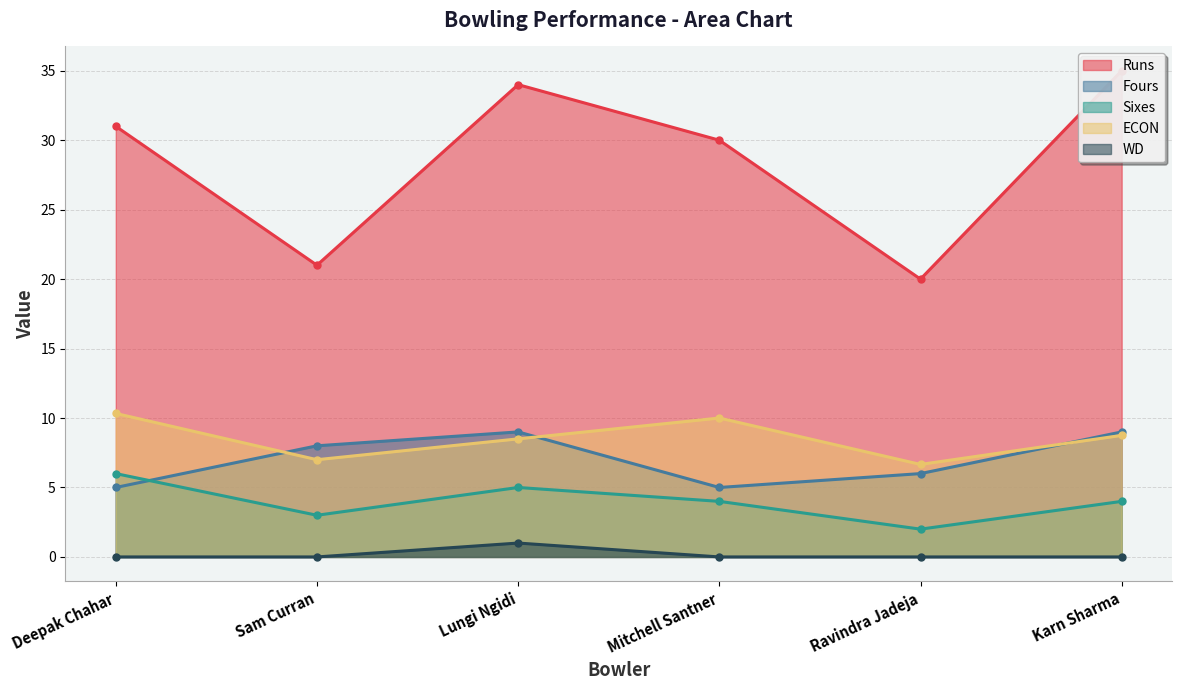

What is the highest value of the WD series?

1.0